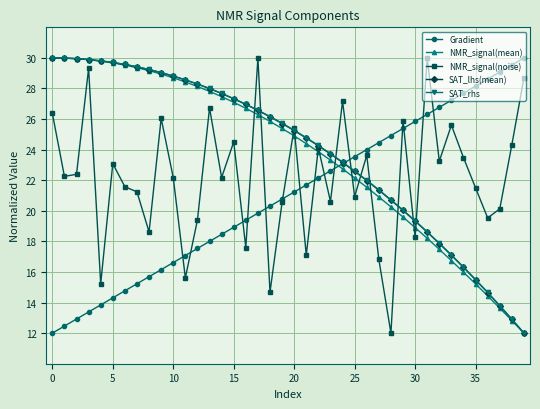

How many intersections are there between NMR_signal(noise) and Gradient?

15